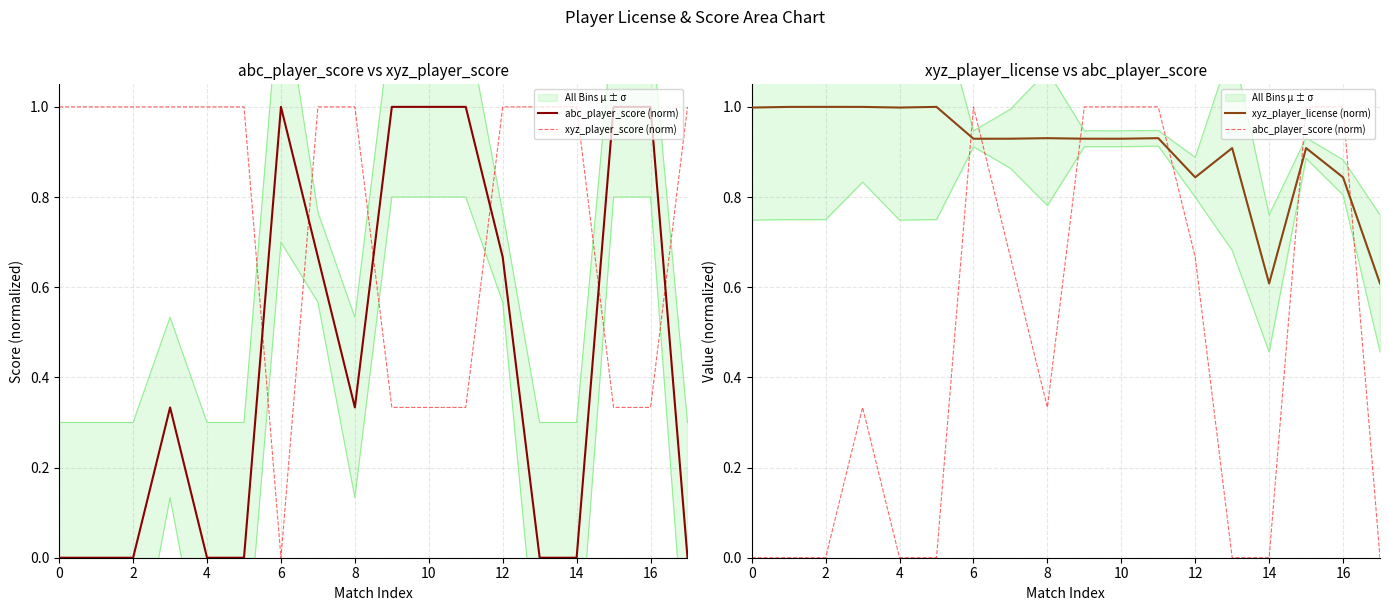

What is the sum of all xyz_player_score (norm) values?

13.7